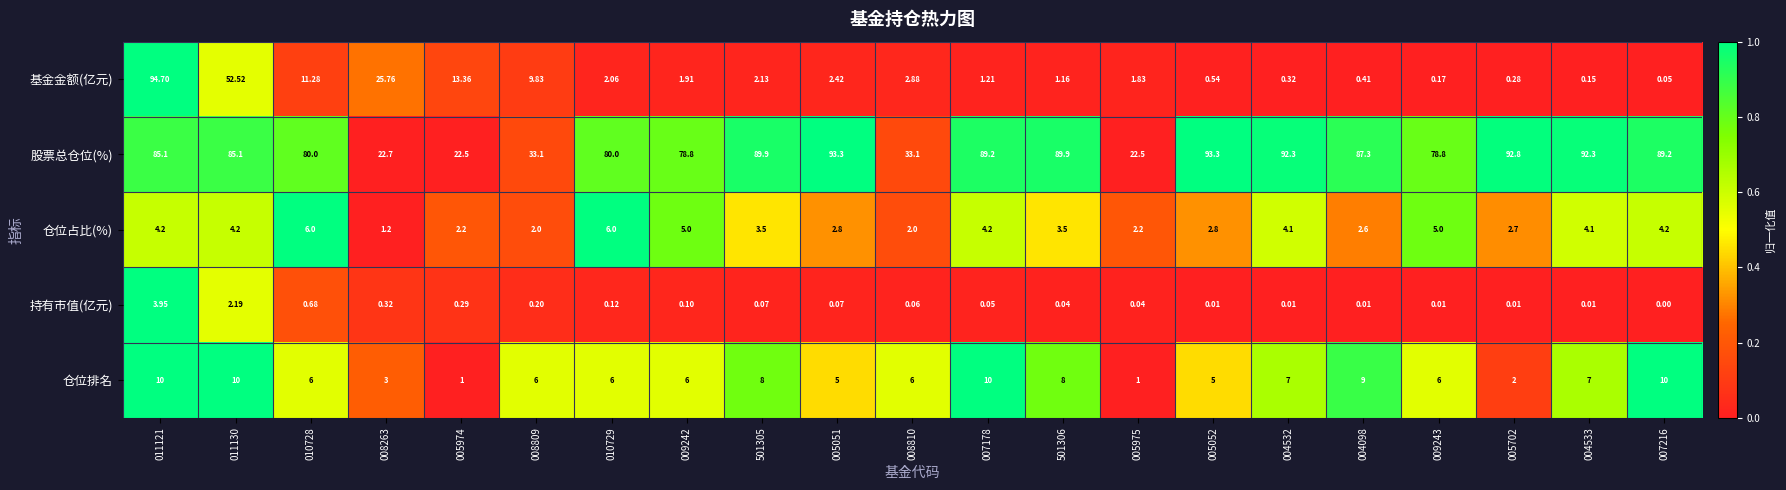

Rank the series by their maximum value, from highest to lowest.

基金金额(亿元), 股票总仓位(%), 仓位排名, 仓位占比(%), 持有市值(亿元)